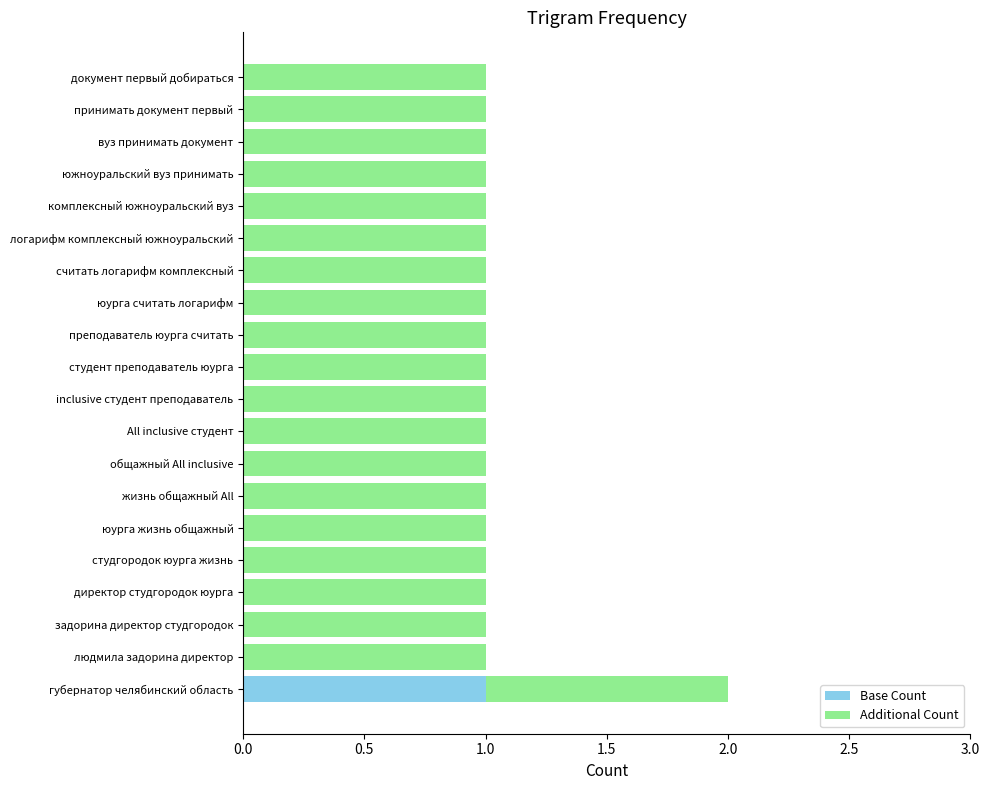

Is it true that Base Count equals 1 at комплексный южноуральский вуз?

False